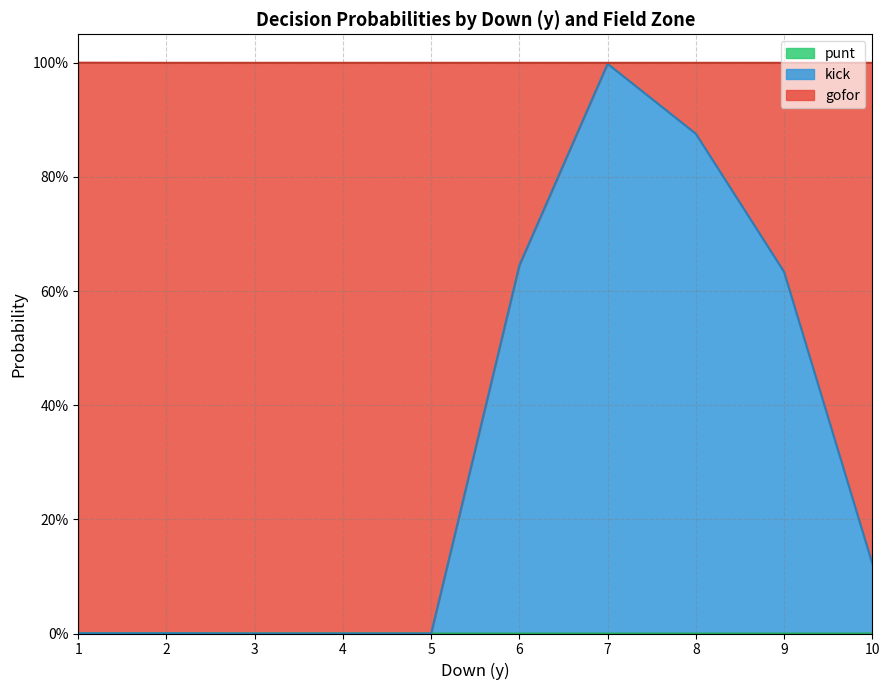

True or false: gofor and kick intersect in this chart.

True